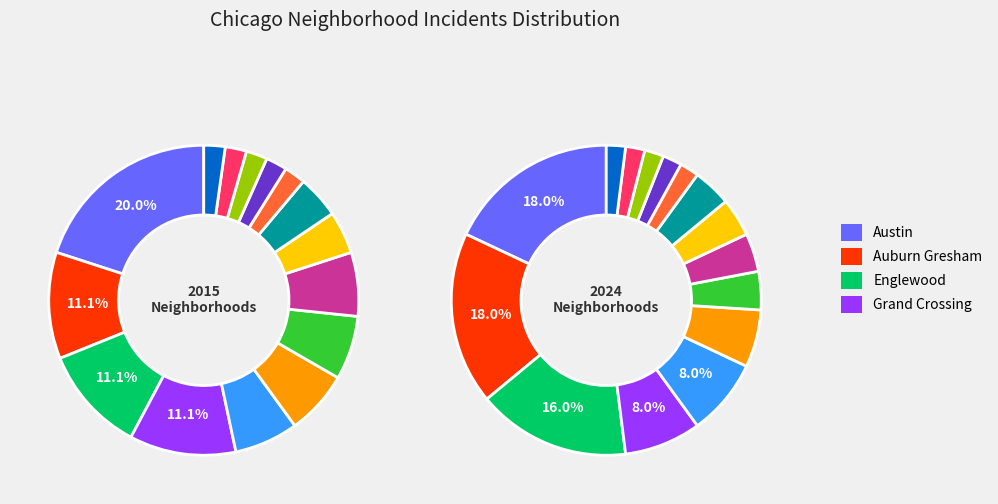

To the nearest percent, what percentage of the pie is Chatham?

7%